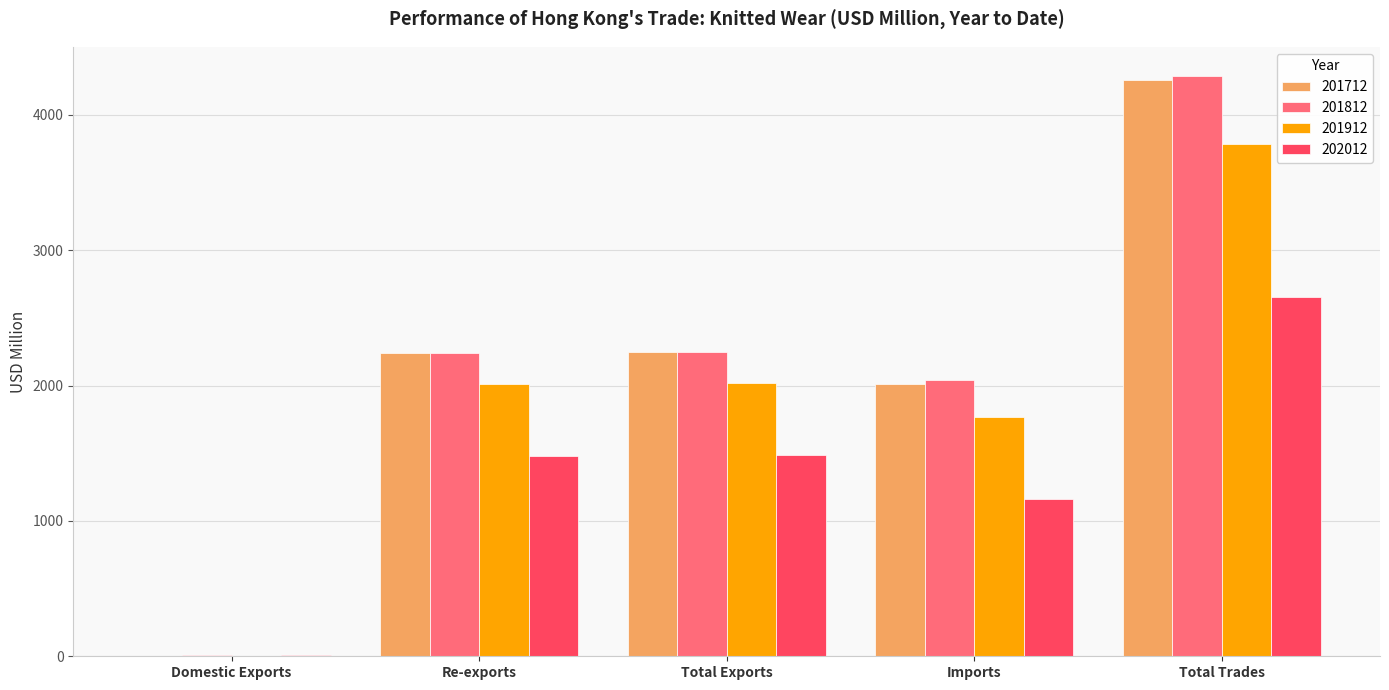

Which category has the highest value across all series?

Total Trades